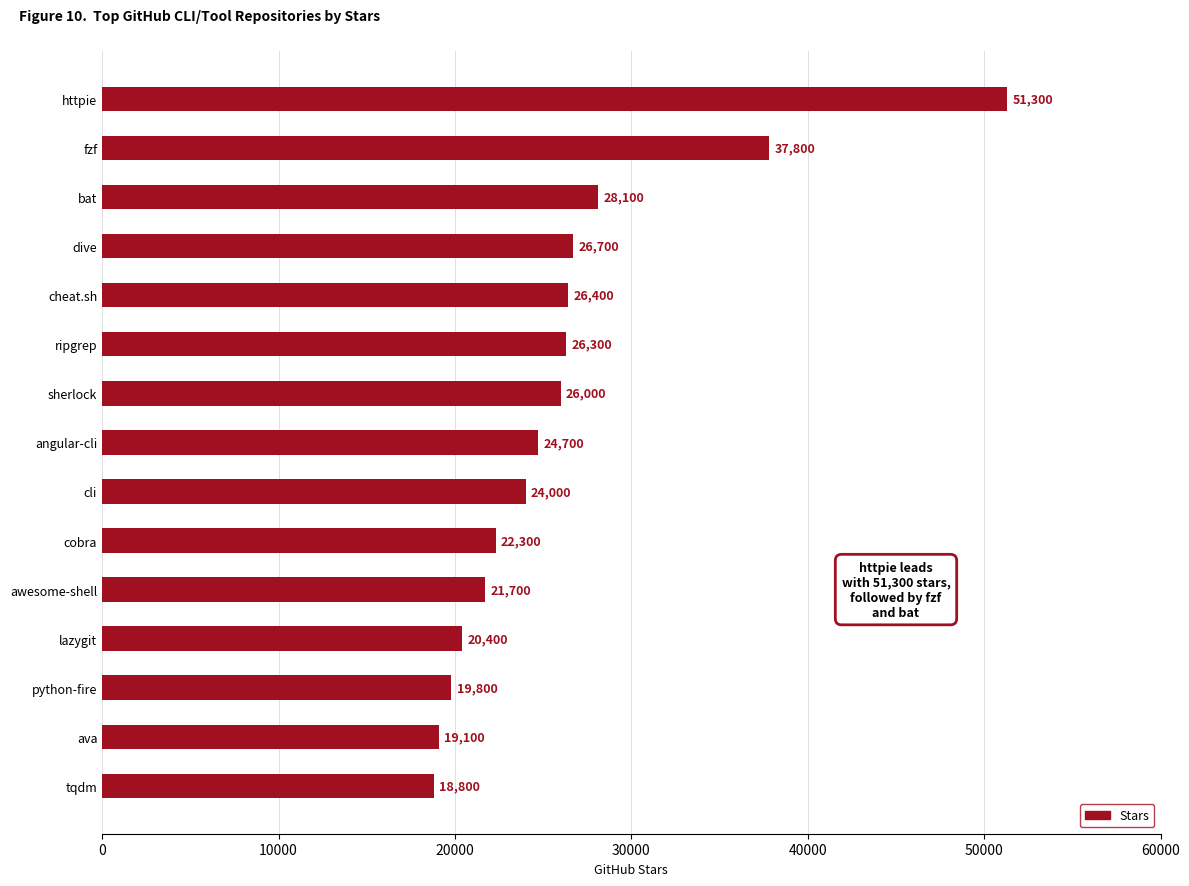

What is the value of the 8th bar from the top?

24700